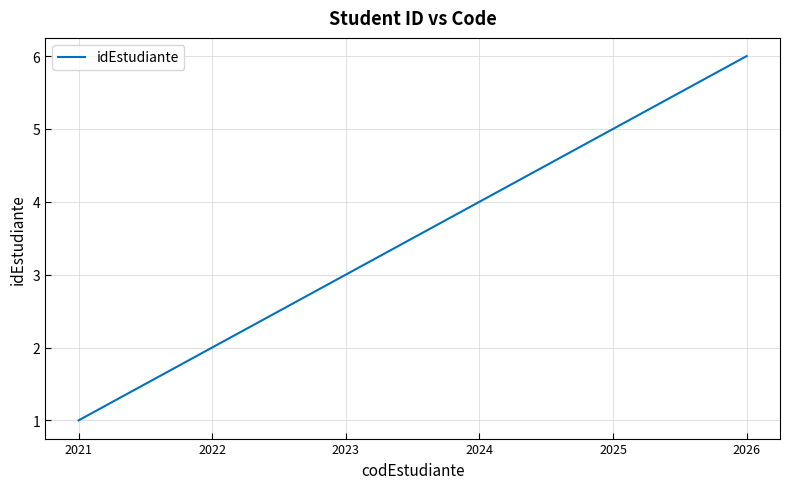

What is the sum of the values at 2021 and 2025?

6